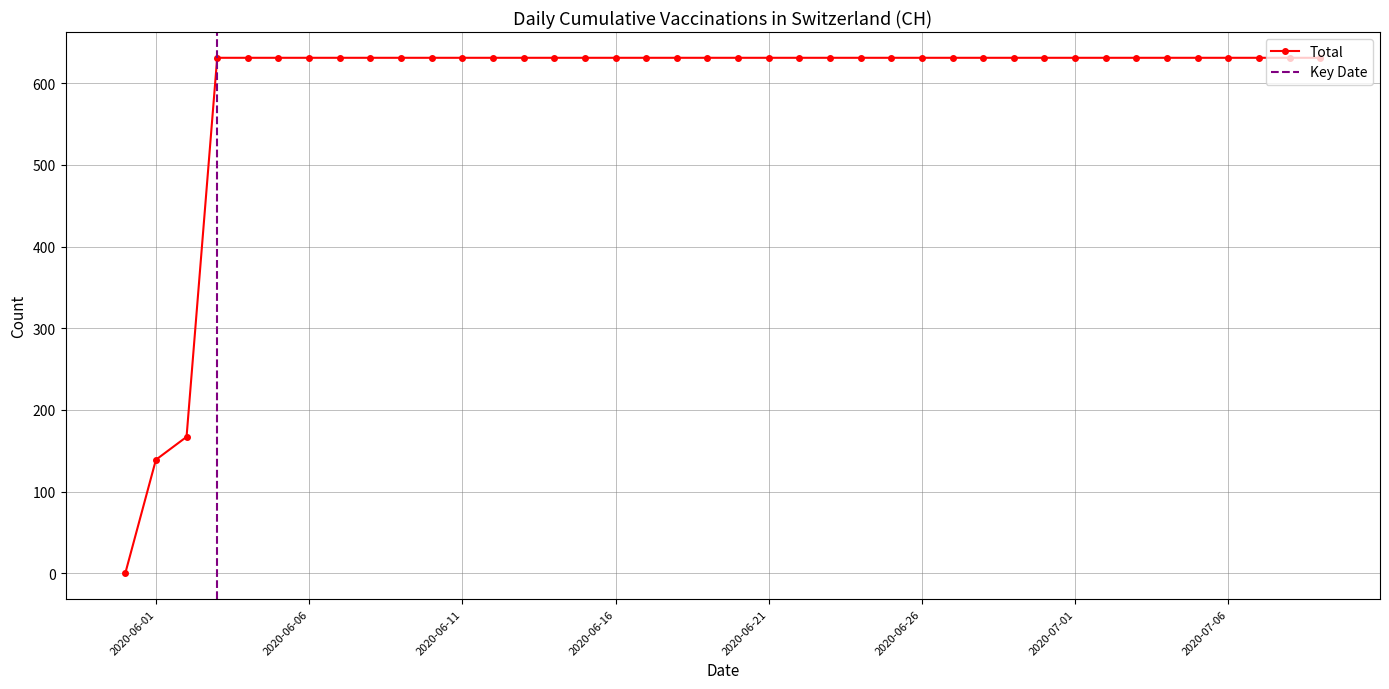

List the labels in order of value, smallest first.

2020-05-31, 2020-06-01, 2020-06-02, 2020-06-03, 2020-06-04, 2020-06-05, 2020-06-06, 2020-06-07, 2020-06-08, 2020-06-09, 2020-06-10, 2020-06-11, 2020-06-12, 2020-06-13, 2020-06-14, 2020-06-15, 2020-06-16, 2020-06-17, 2020-06-18, 2020-06-19, 2020-06-20, 2020-06-21, 2020-06-22, 2020-06-23, 2020-06-24, 2020-06-25, 2020-06-26, 2020-06-27, 2020-06-28, 2020-06-29, 2020-06-30, 2020-07-01, 2020-07-02, 2020-07-03, 2020-07-04, 2020-07-05, 2020-07-06, 2020-07-07, 2020-07-08, 2020-07-09